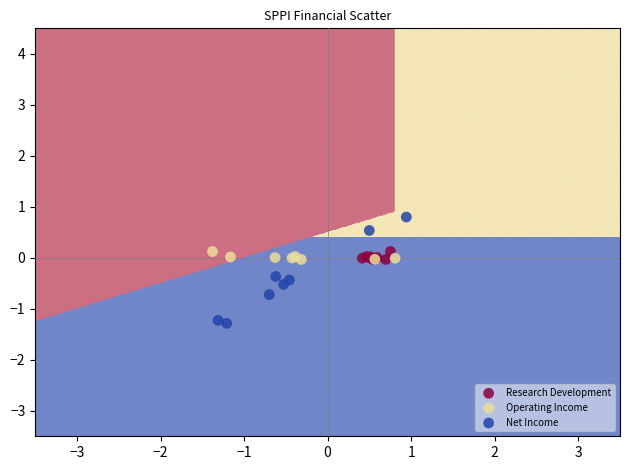

Which series reaches the minimum Y coordinate?

Net Income